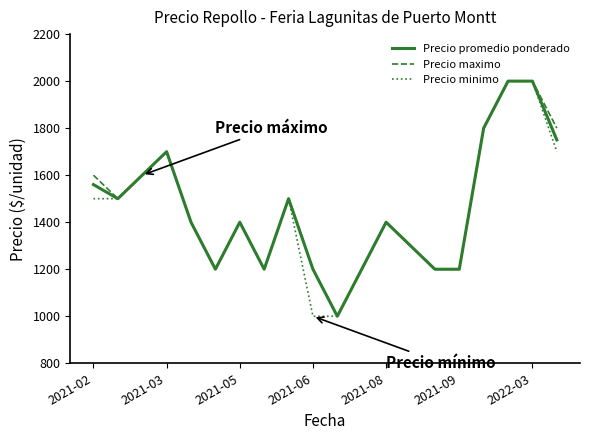

What is the highest value of the Precio maximo series?

2000